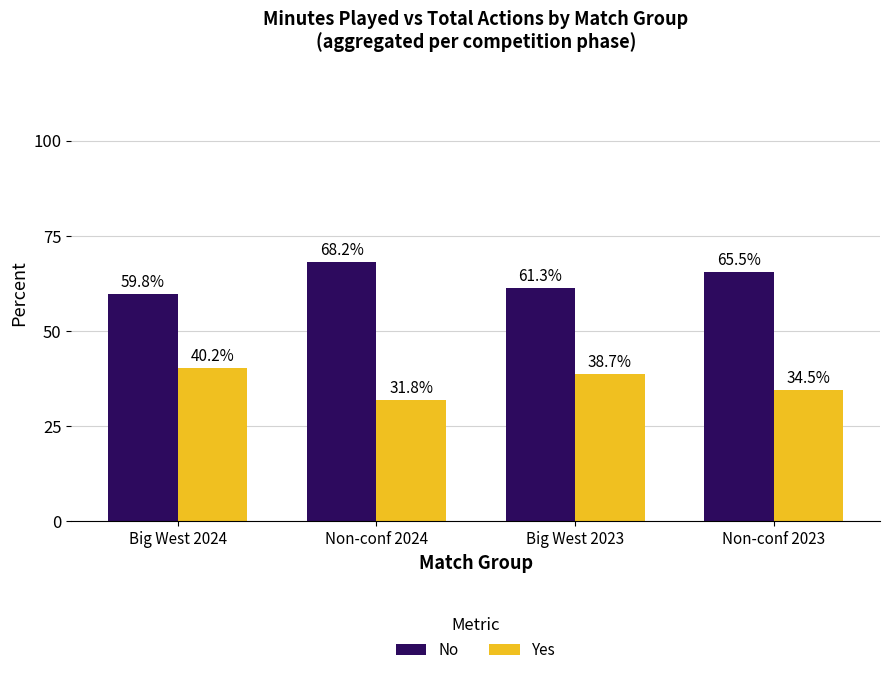

What is the spread (max minus min) of values at Big West 2024?

19.6